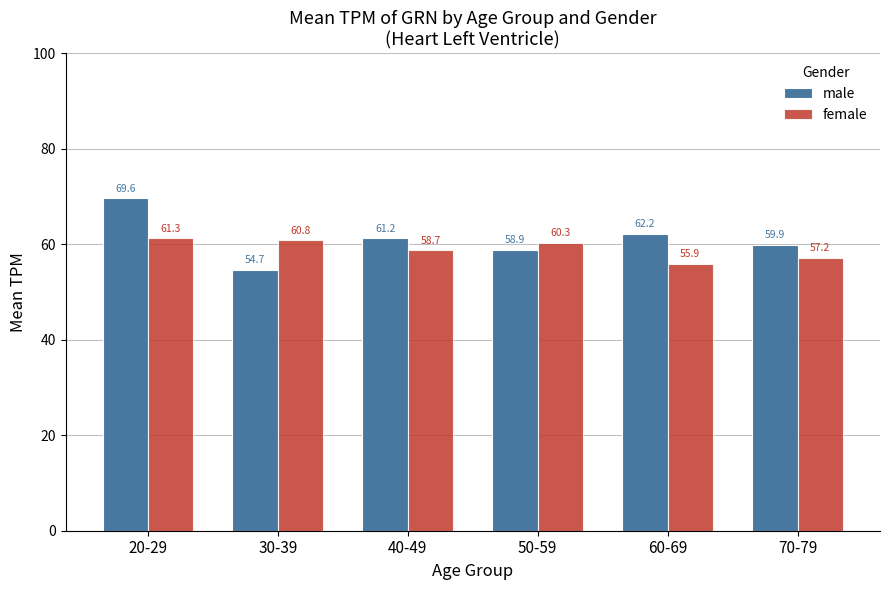

Which series has the widest spread of values?

male